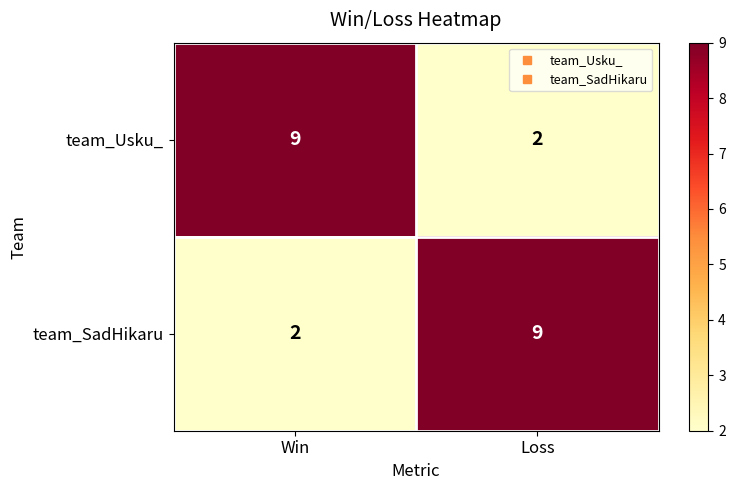

What is the minimum value shown in the chart?

2